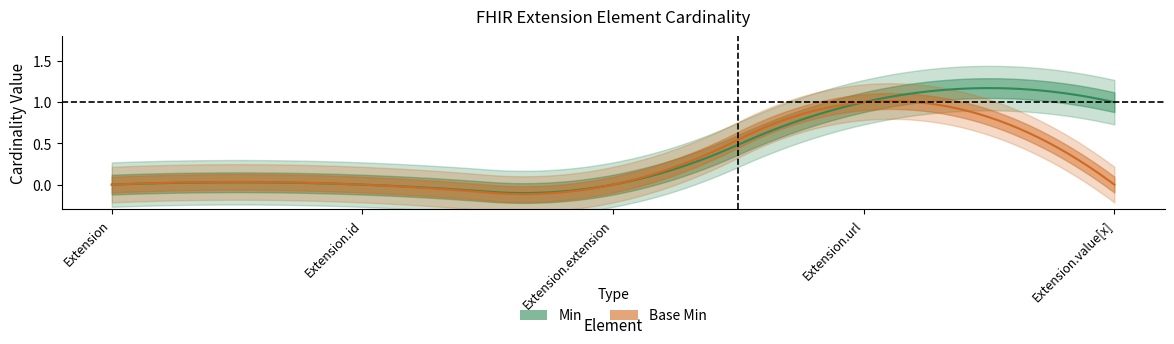

At which label is Min closest to 0?

Extension